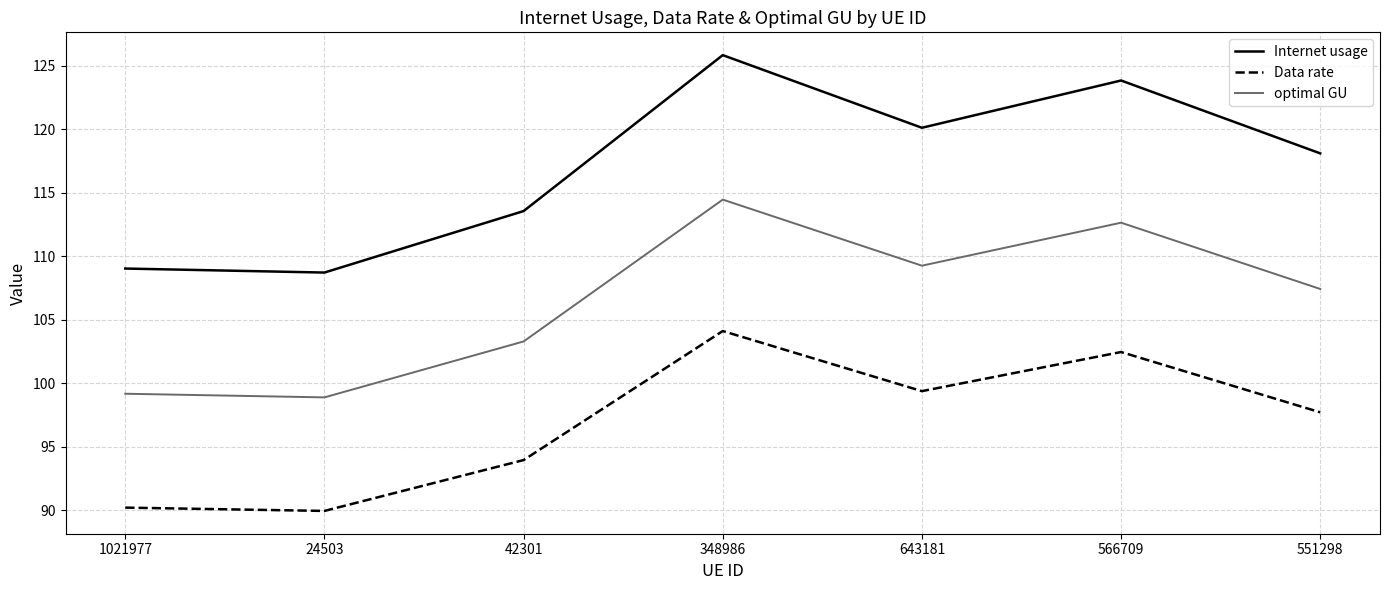

List the series in order of their peak value, highest first.

Internet usage, optimal GU, Data rate